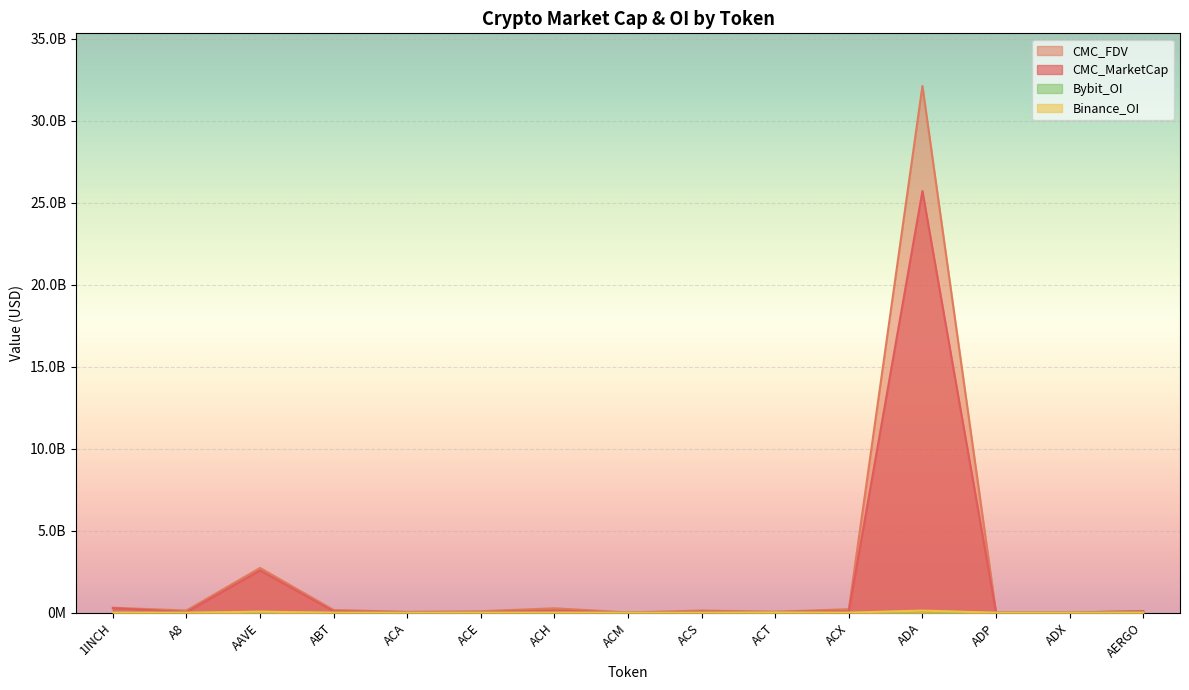

Where is the first local minimum for CMC_MarketCap?

A8